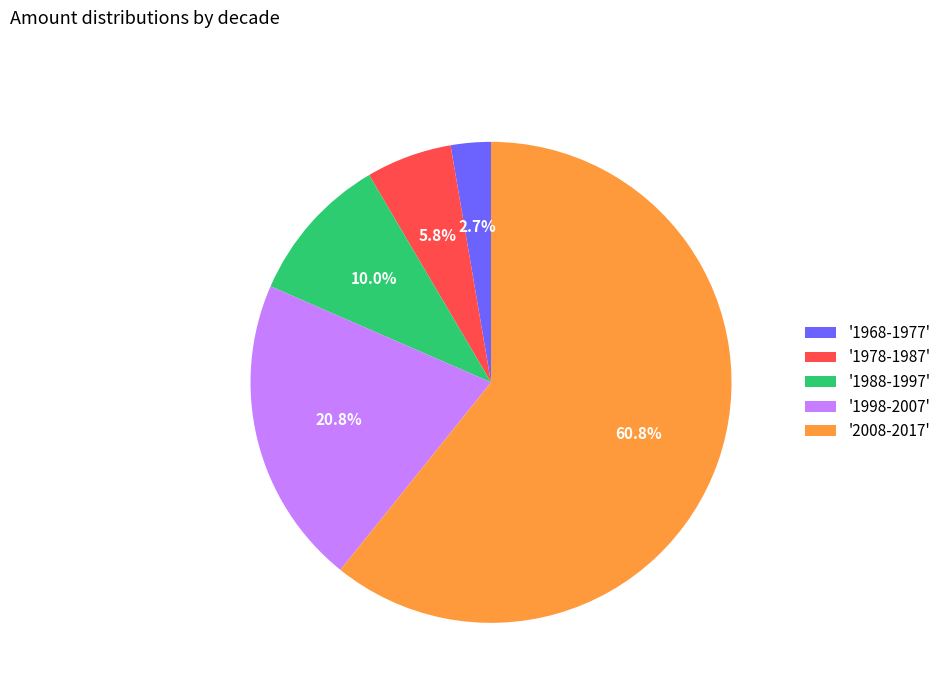

Is '1978-1987' the majority of the pie?

No